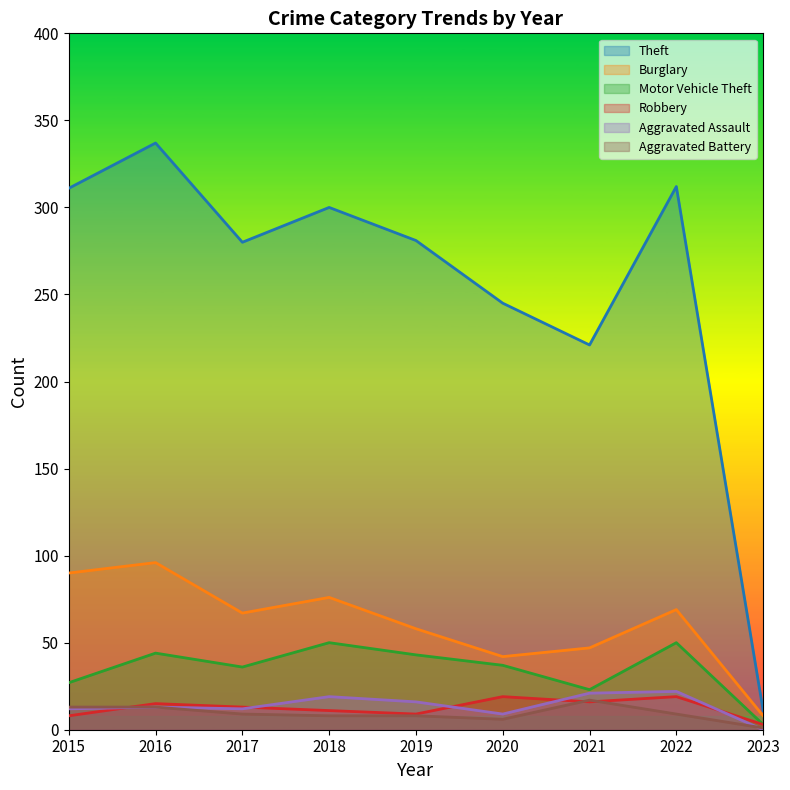

Which series changed the most between 2015 and 2021?

Theft